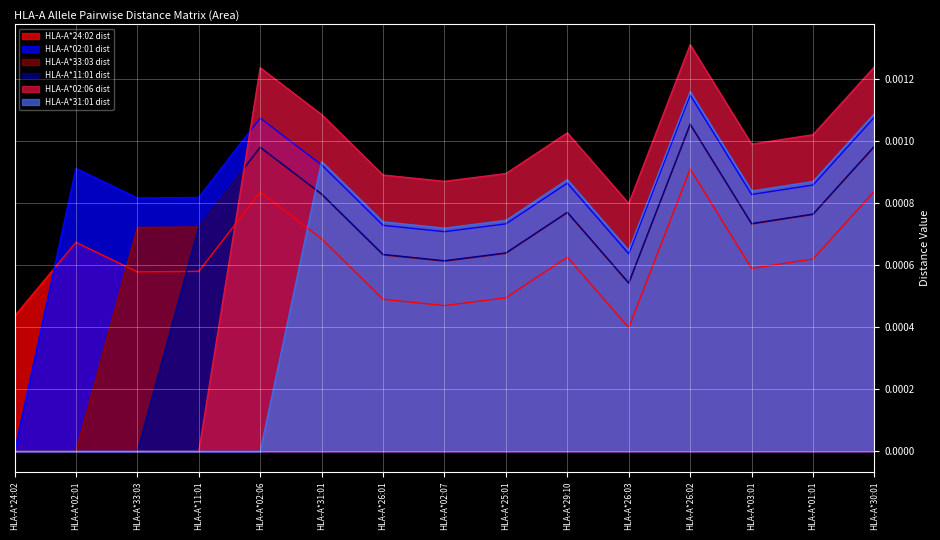

At which category does HLA-A*31:01 dist reach its first local peak?

HLA-A*31:01